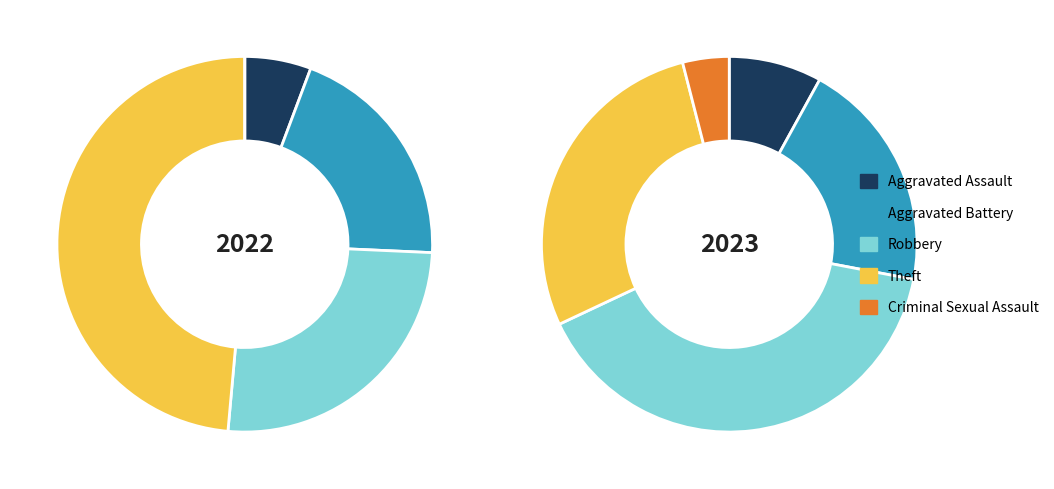

To the nearest percent, what is the average slice percentage?

20%